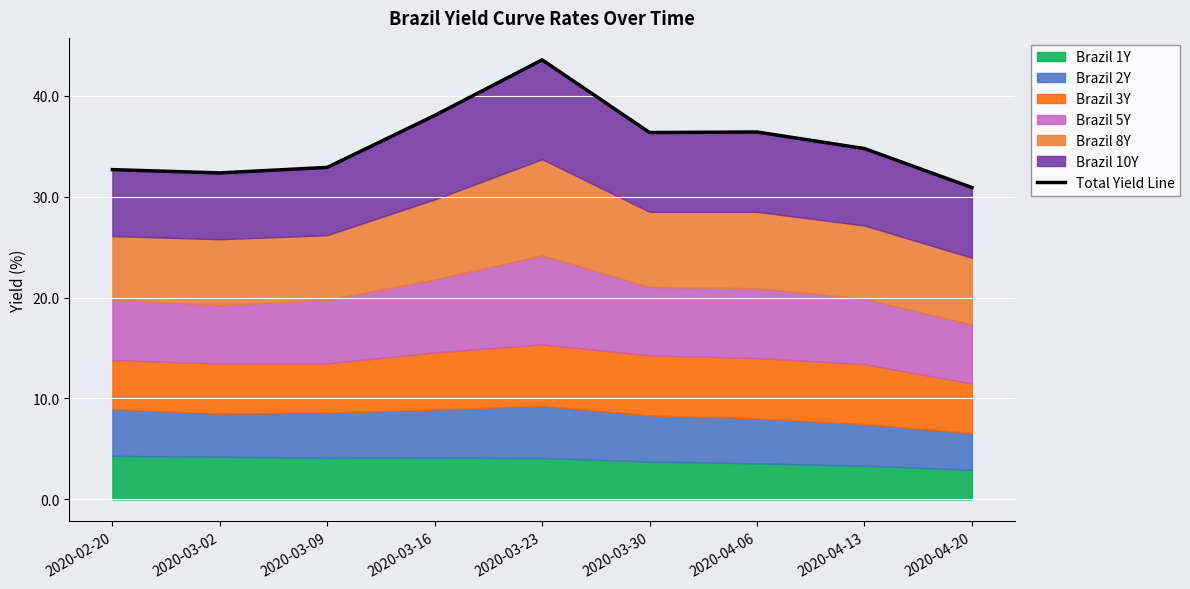

How many categories are shown in the chart?

9